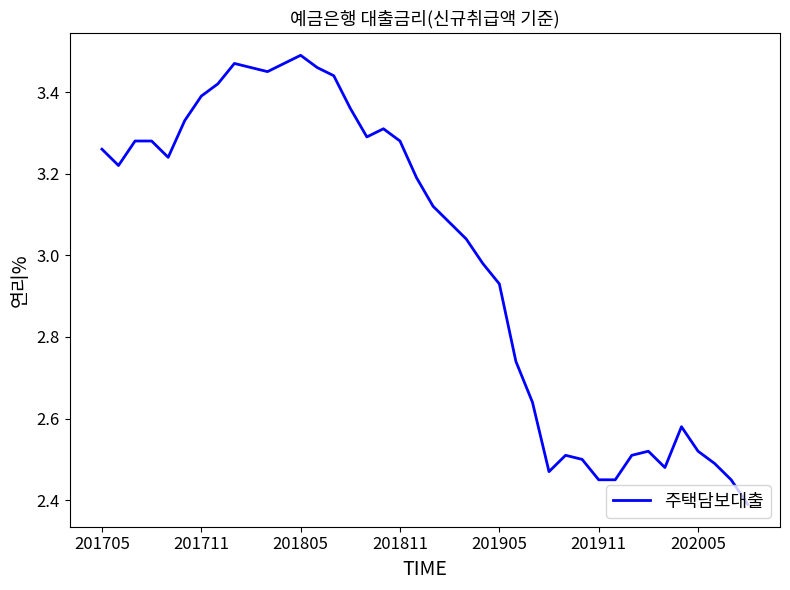

What is the minimum value shown in the chart?

2.4